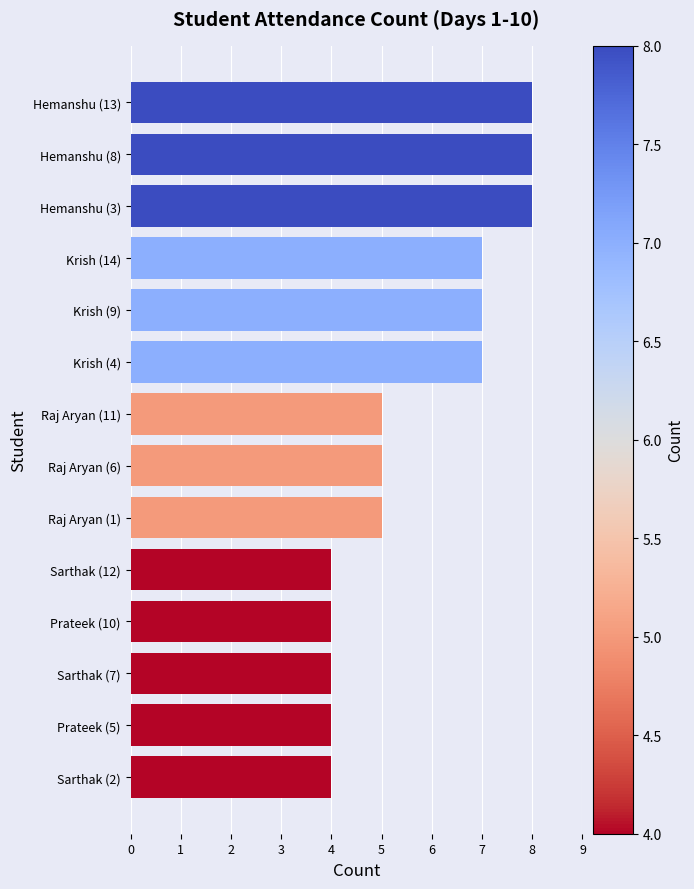

What is the average value?

6